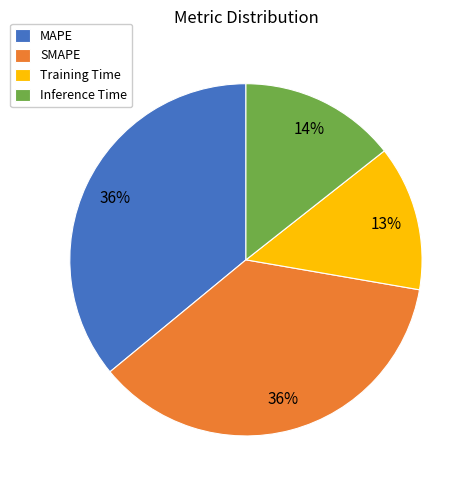

To the nearest percent, what is the average slice percentage?

25%